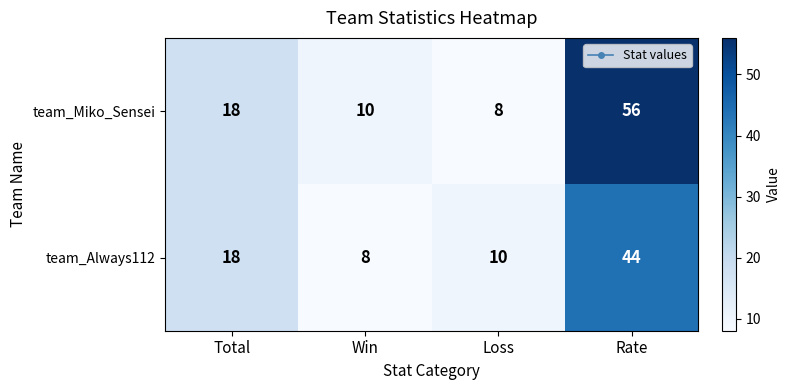

Where is team_Miko_Sensei nearest to the value 32?

Total